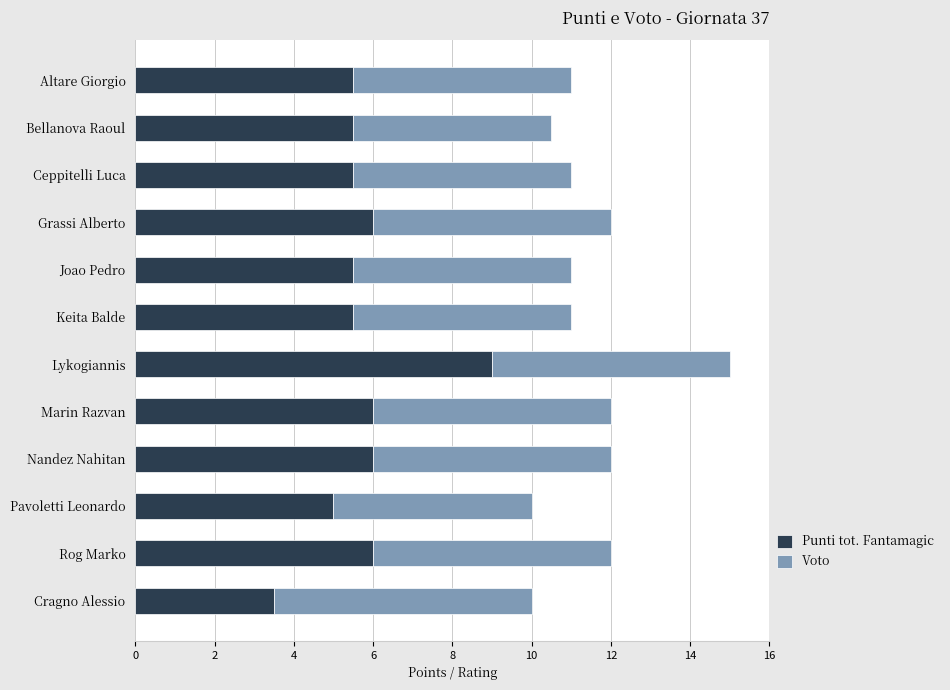

Is it true that Punti tot. Fantamagic equals 2.3 at Cragno Alessio?

False